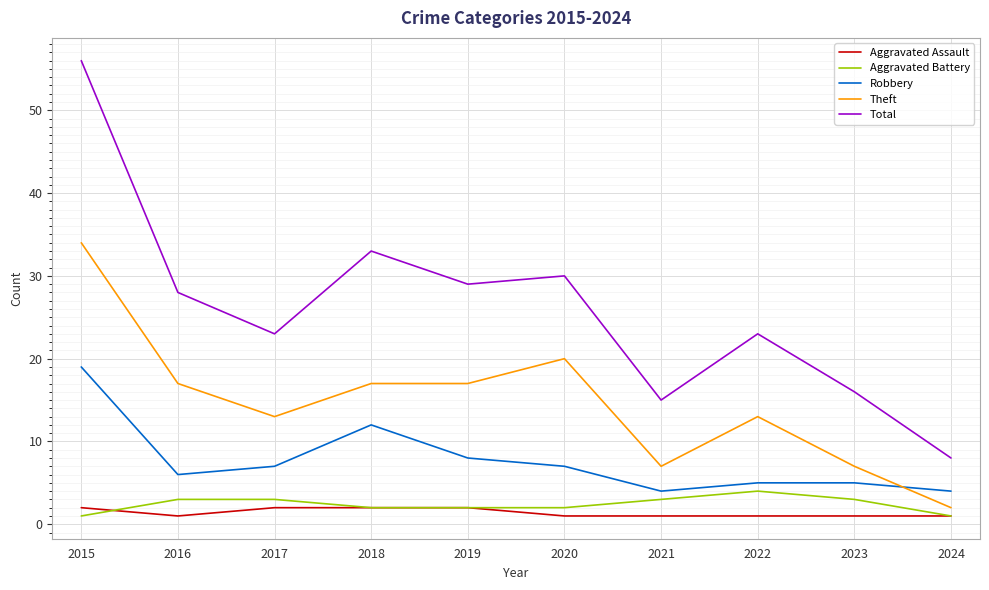

True or false: Aggravated Battery and Theft intersect in this chart.

False